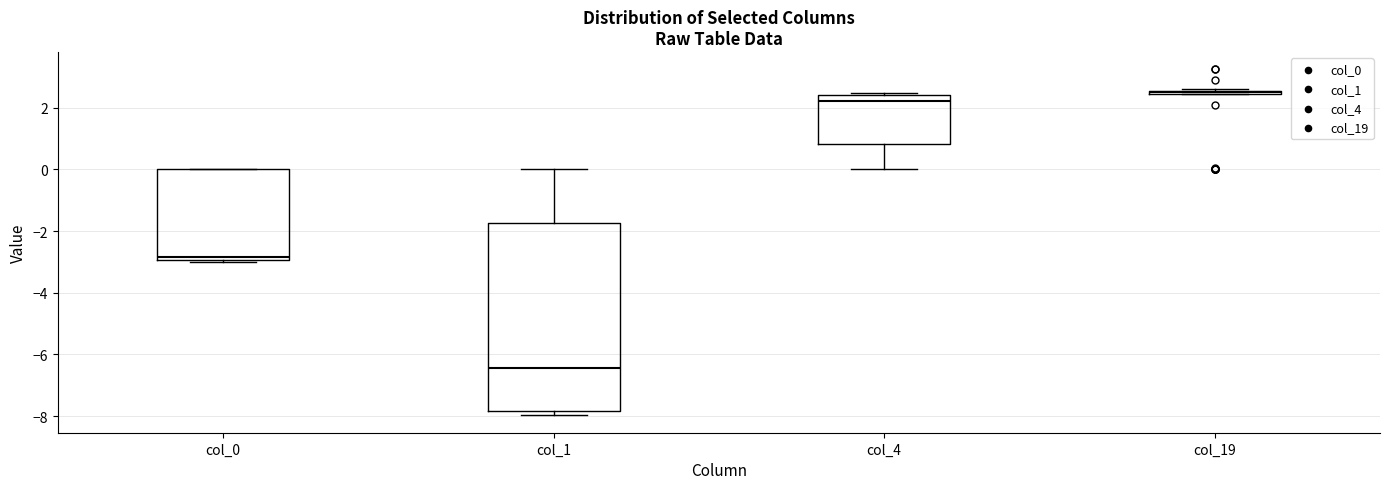

Which box has the lowest median line?

col_1